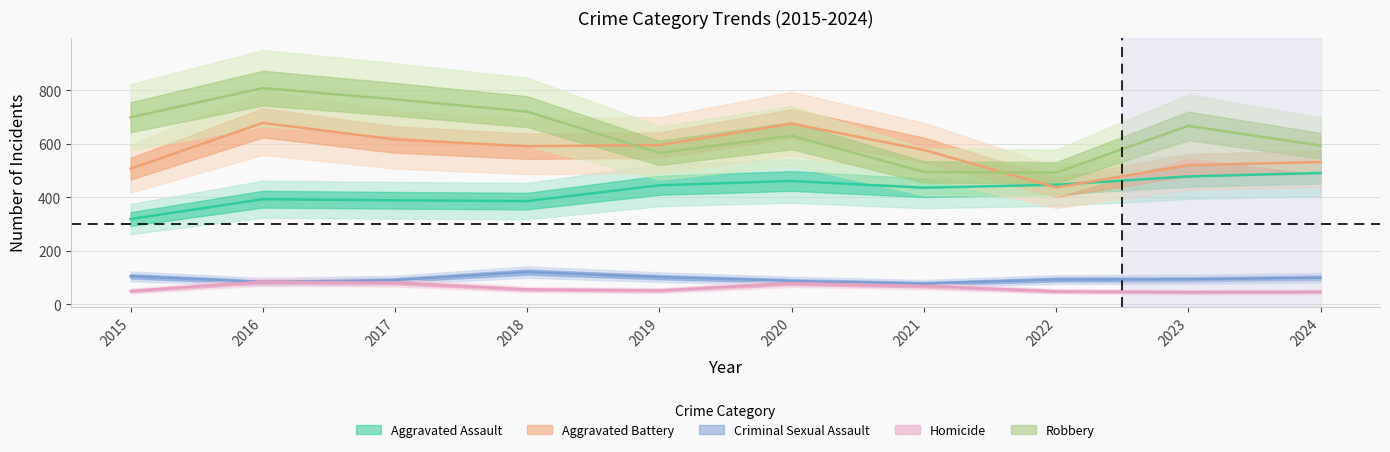

Reading left to right, what are all the values shown in this chart?

Aggravated Assault: 319	393	389	386	445	461	436	447	478	491
Aggravated Battery: 507	678	616	591	595	675	577	437	520	532
Criminal Sexual Assault: 105	84	91	121	102	88	78	93	94	100
Homicide: 50	85	81	56	52	79	69	49	46	47
Robbery: 699	808	766	720	566	630	495	492	667	593